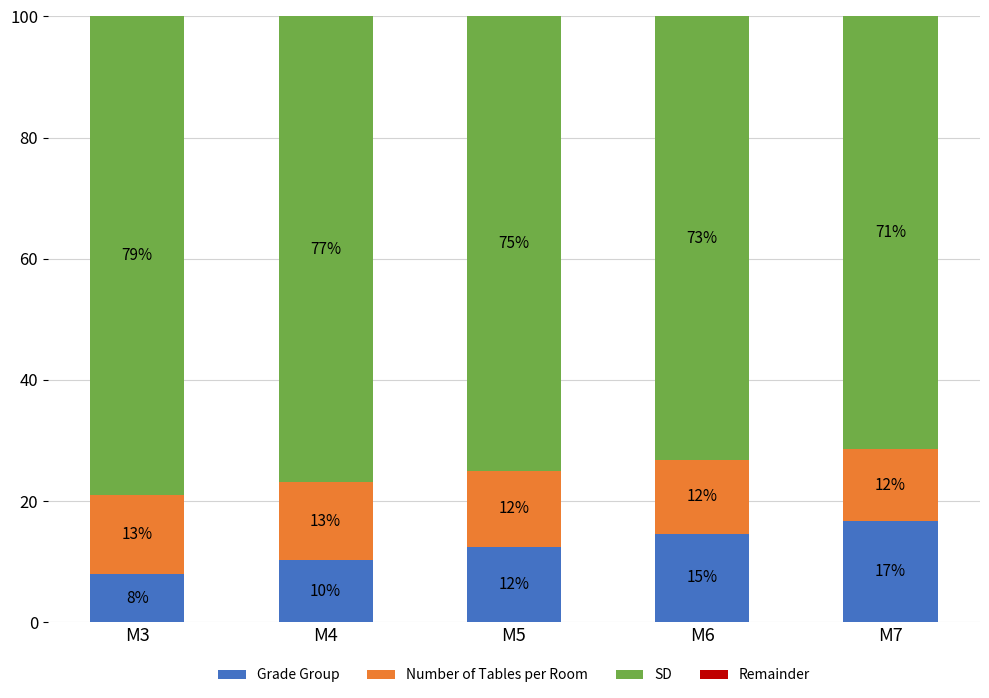

Which series has the widest spread of values?

Grade Group